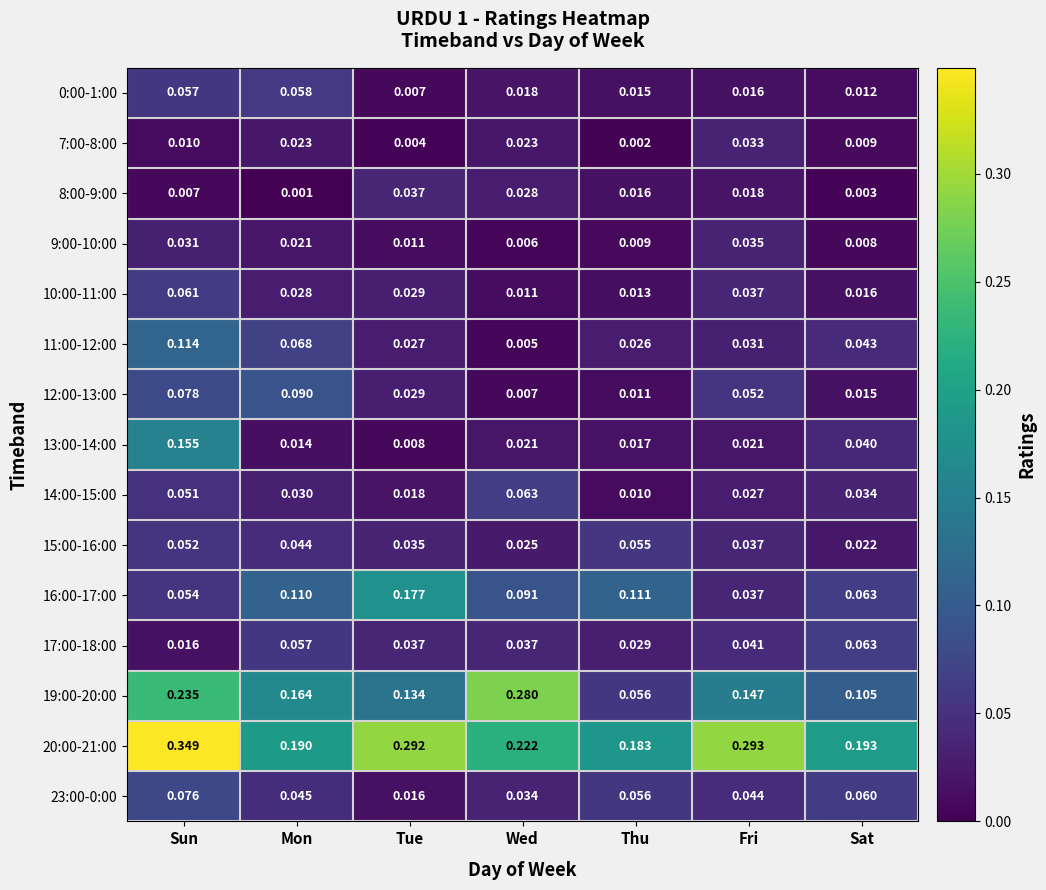

At which category is the sum across all series the highest?

Sun